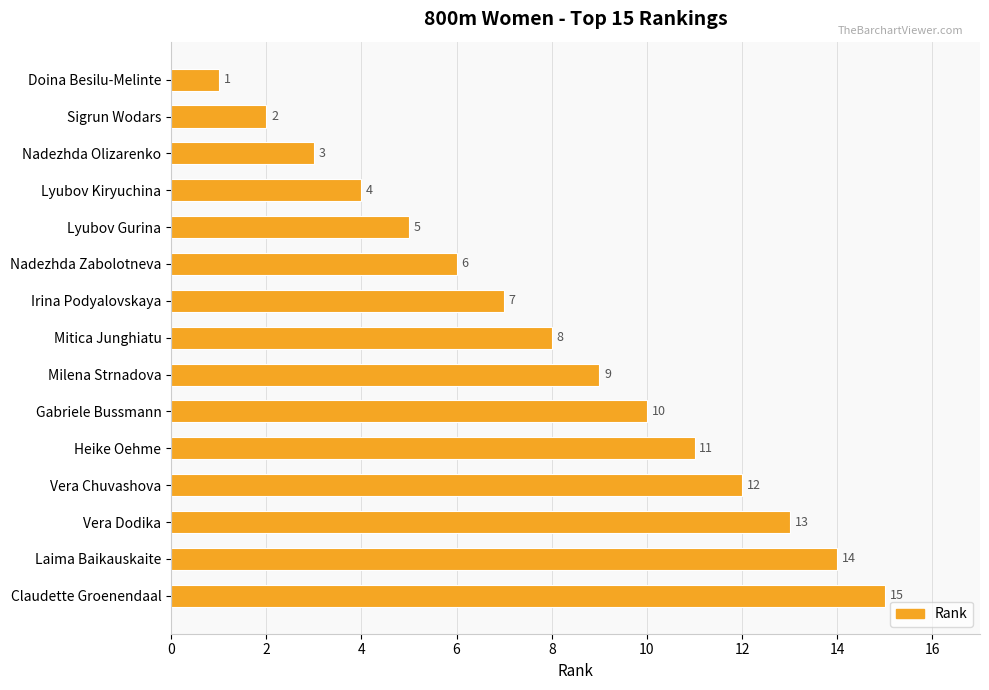

Does the chart contain any negative values?

No